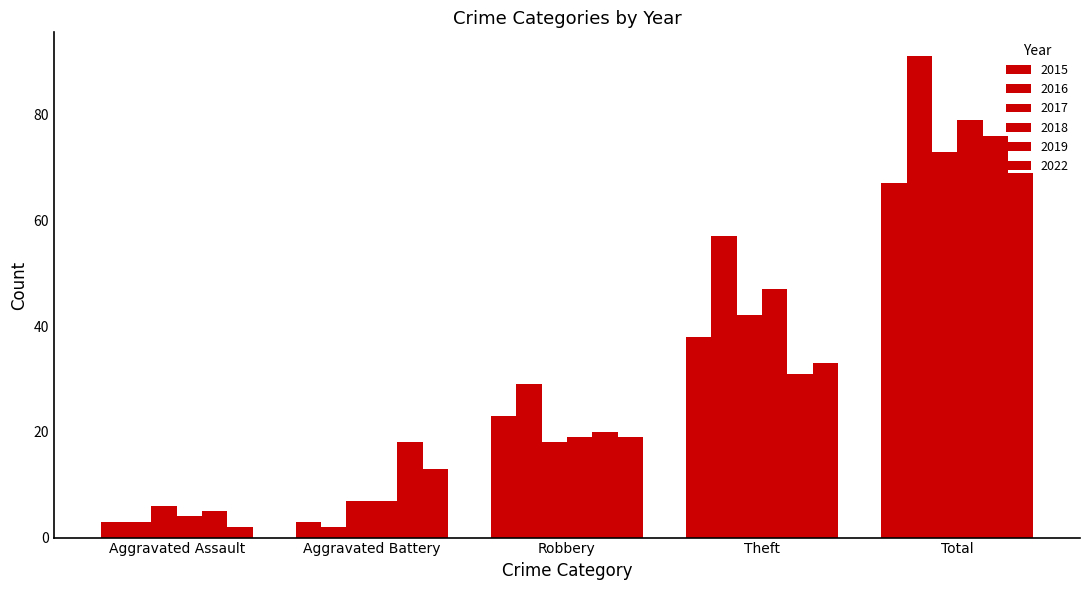

How many categories are shown in the chart?

5